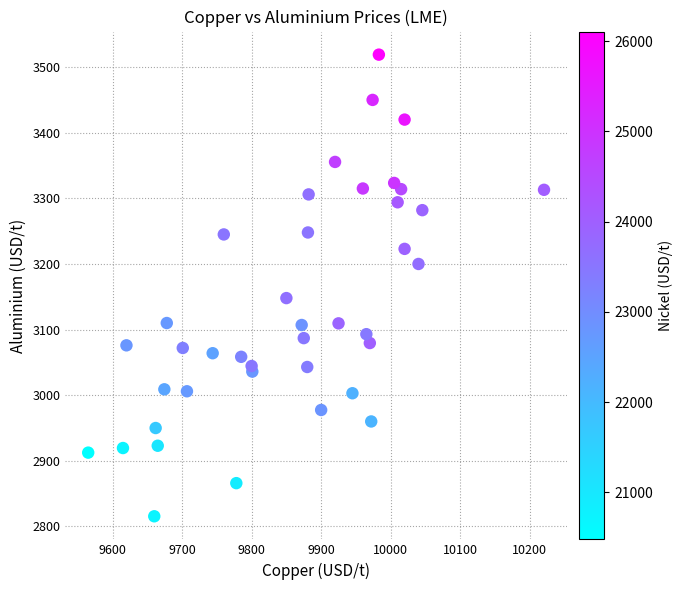

What Y value in the scatter plot is closest to 3167?

3148.0